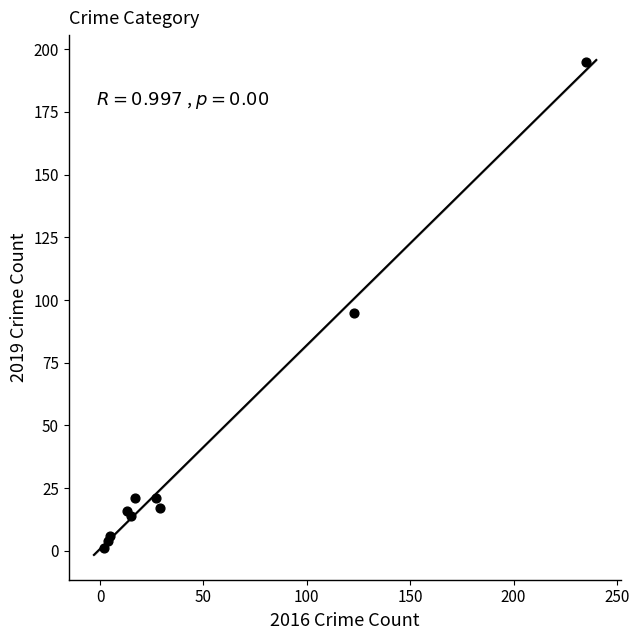

What Y value in the scatter plot is closest to 98?

95